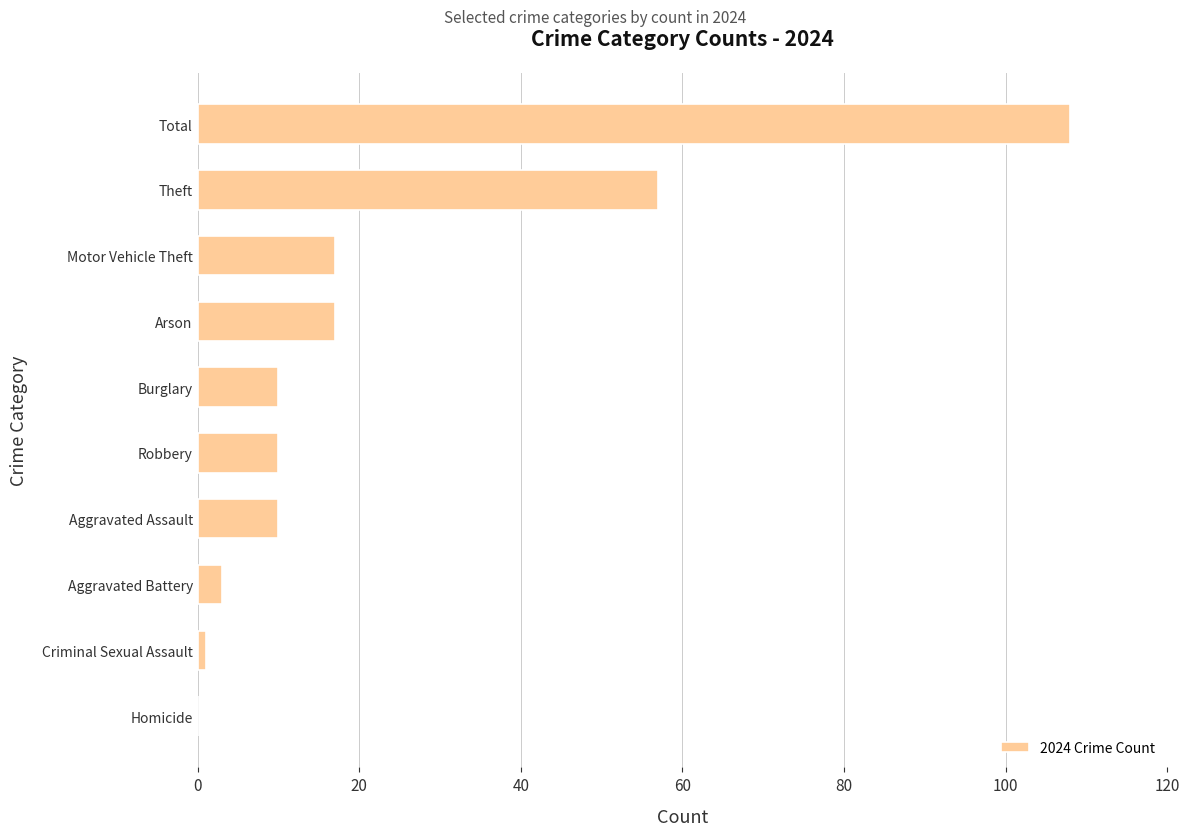

Reading top to bottom, what are all the values shown in this chart?

Total=108	Theft=57	Motor Vehicle Theft=17	Arson=17	Burglary=10	Robbery=10	Aggravated Assault=10	Aggravated Battery=3	Criminal Sexual Assault=1	Homicide=0